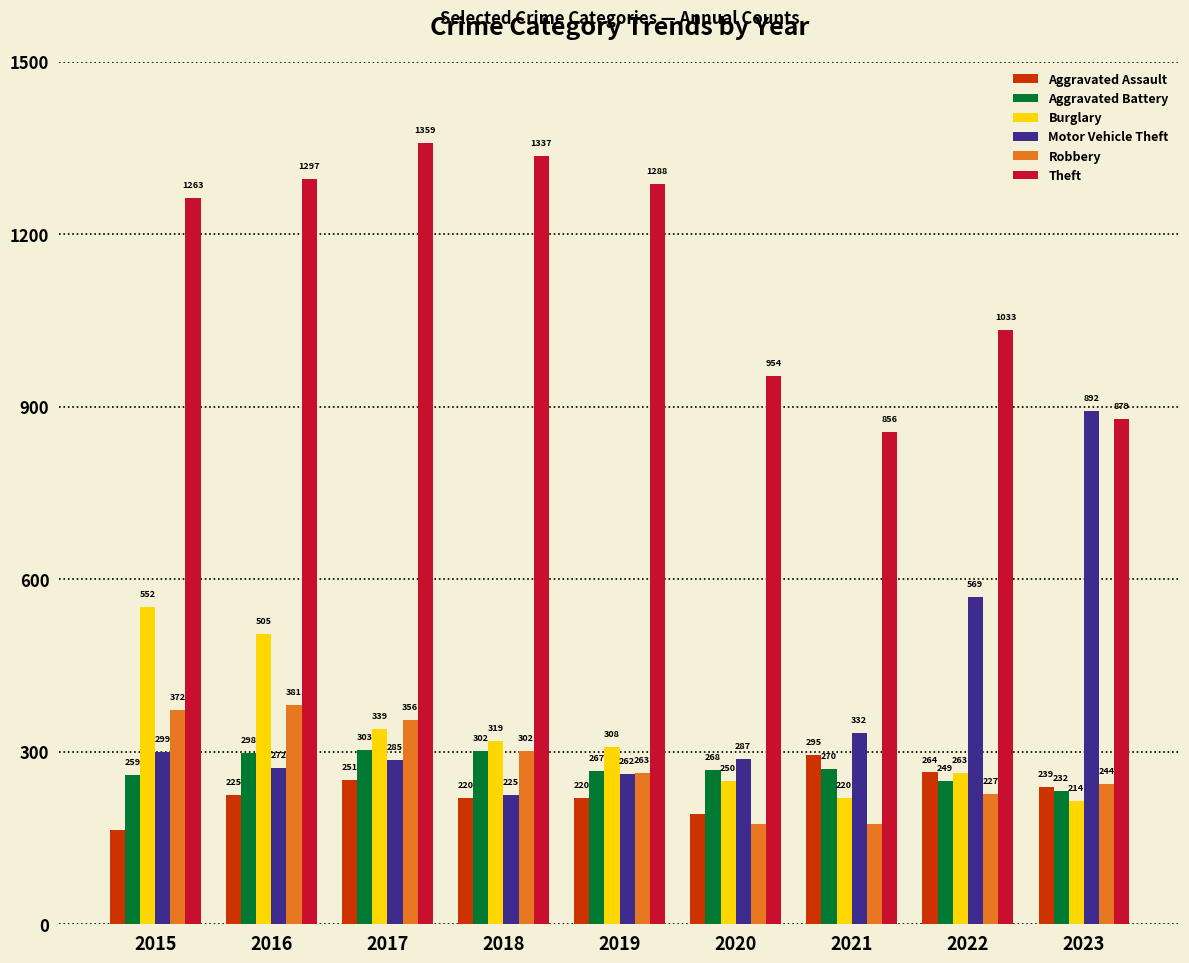

What is the value of the Motor Vehicle Theft bar at the 8th from the left?

569